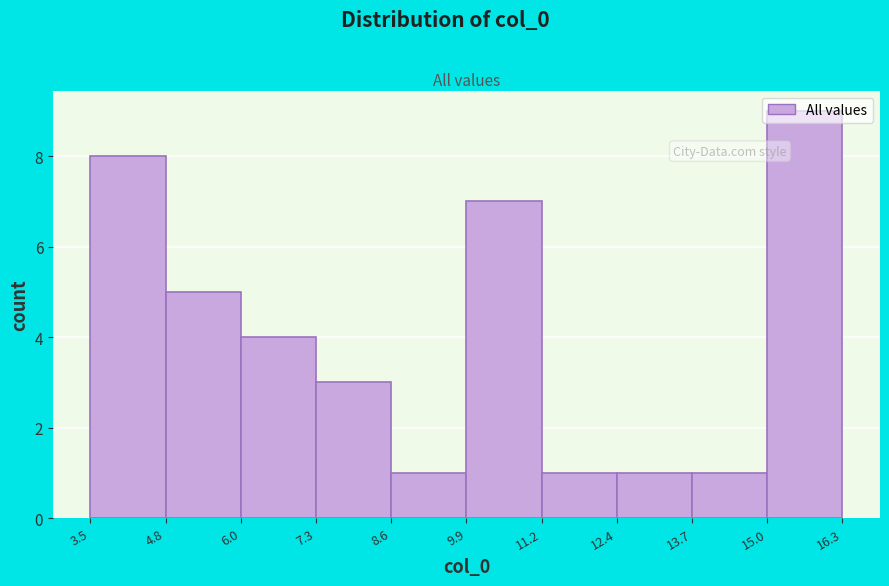

How tall is the bar that spans 4.8 to 6.0 on the x-axis? The values are not printed on the chart, so give them approximately, as read against the axis.

5